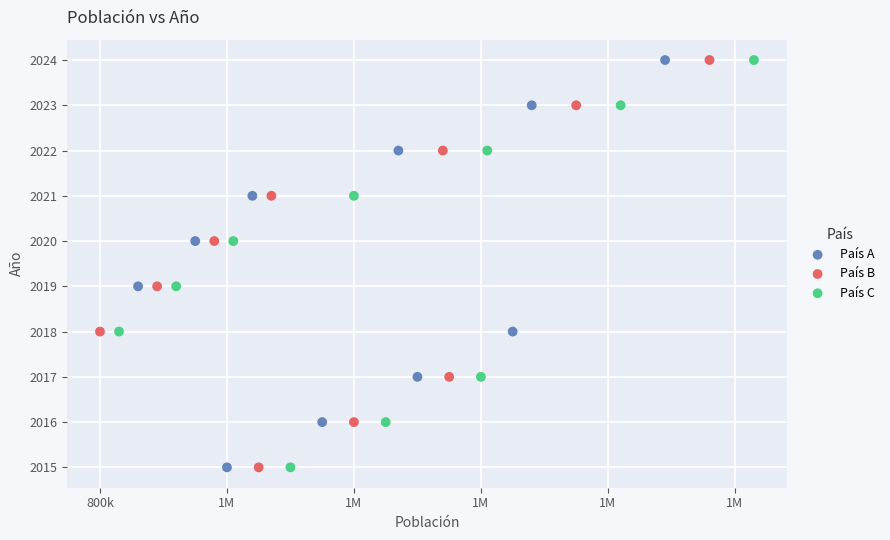

What are all the series names shown in the legend?

País A, País B, País C